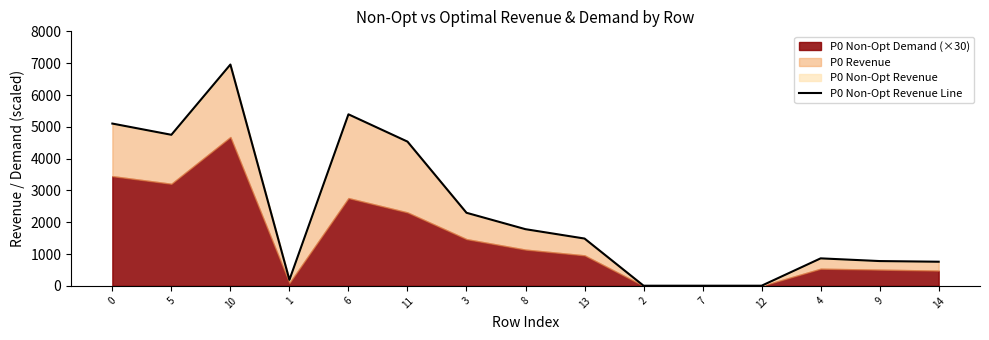

List the labels in order of value, largest first.

10, 6, 0, 5, 11, 3, 8, 13, 4, 9, 14, 1, 2, 7, 12